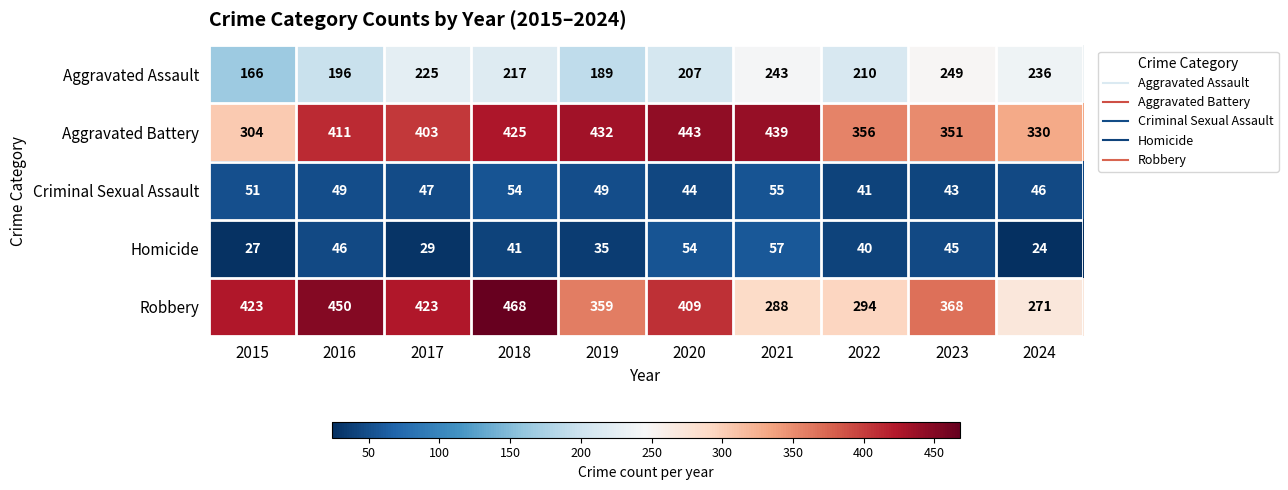

Which series has the largest total across all categories?

Aggravated Battery